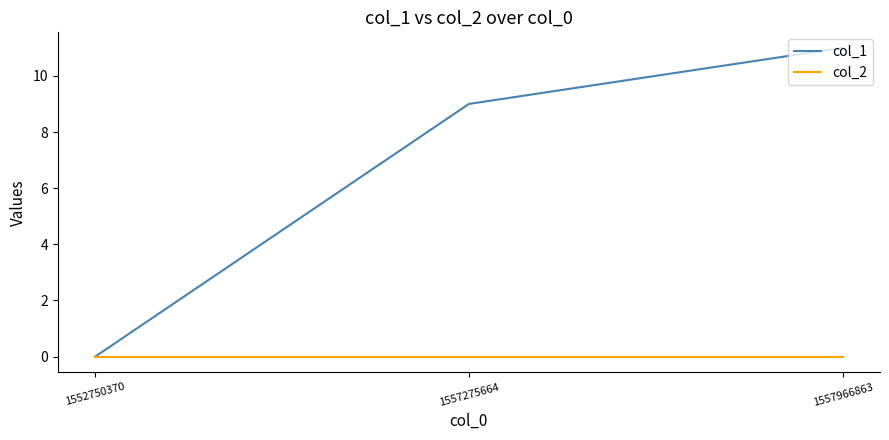

At how many categories does at least one series exceed 5?

2